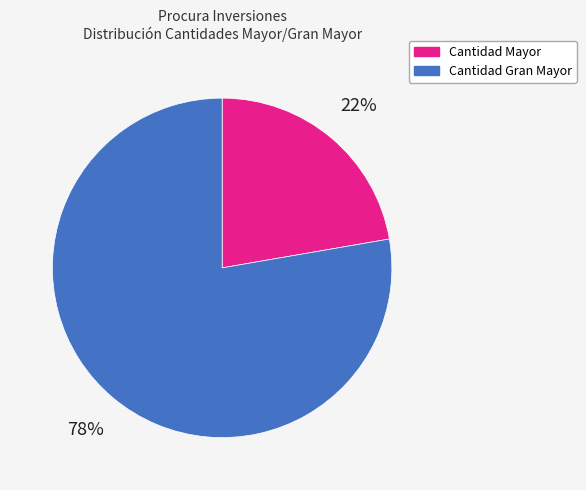

Rank the categories by value from highest to lowest.

Cantidad Gran Mayor, Cantidad Mayor